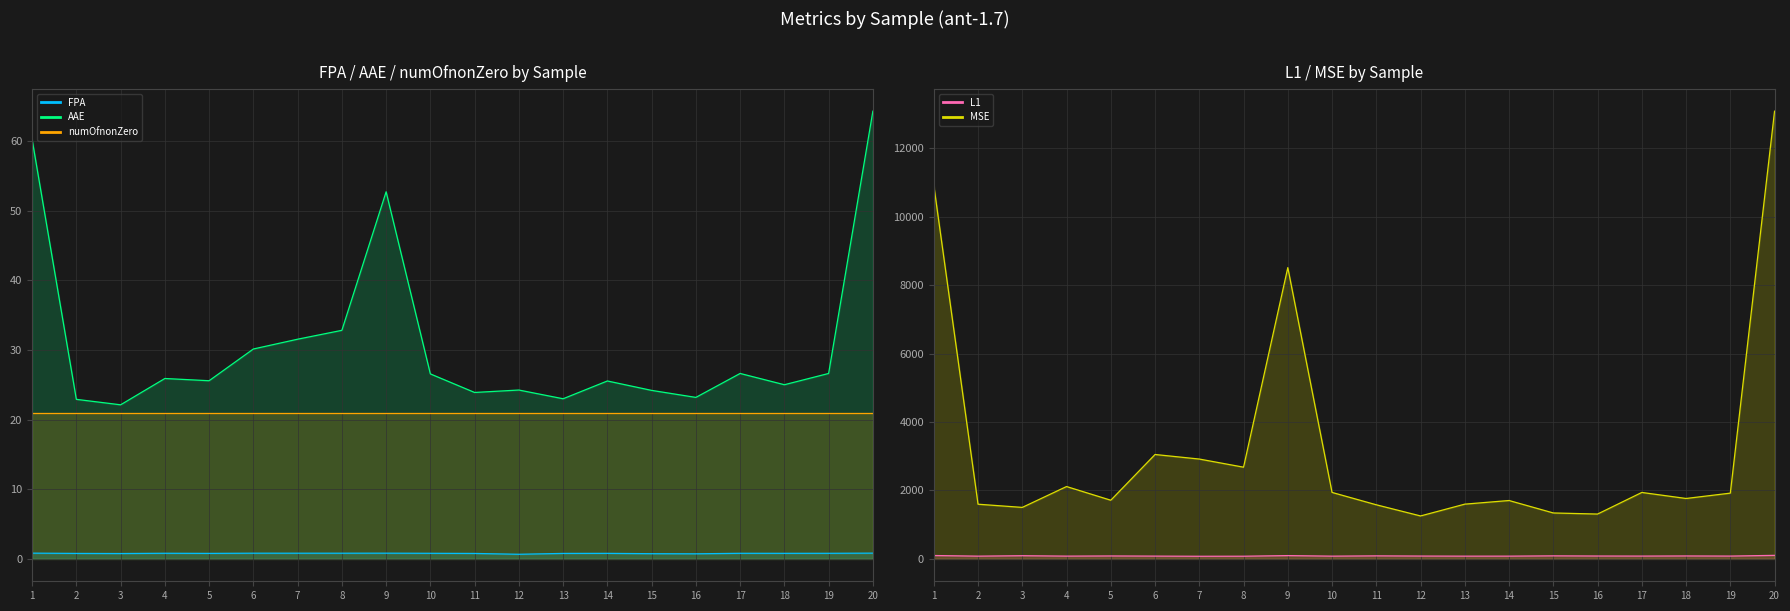

True or false: AAE has more than 2 points higher than both neighbors.

True